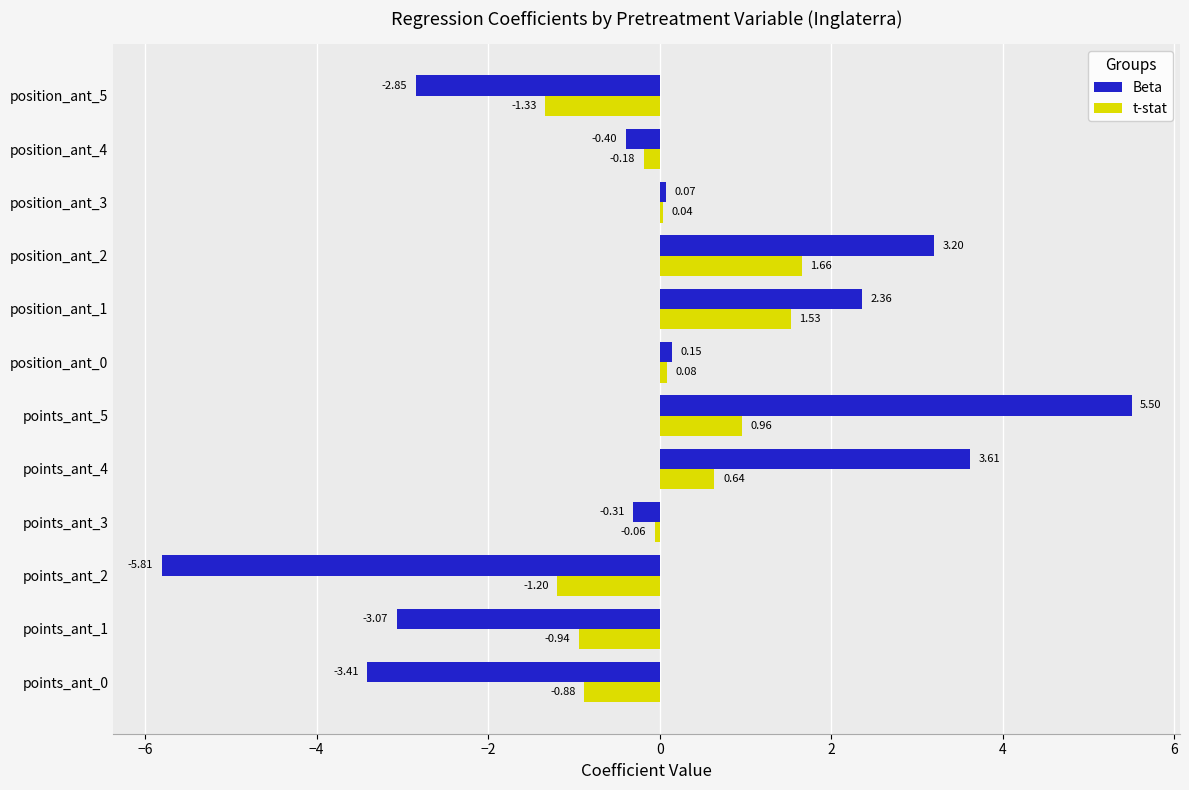

Is the value of t-stat at points_ant_1 greater than the value of Beta at points_ant_1?

Yes